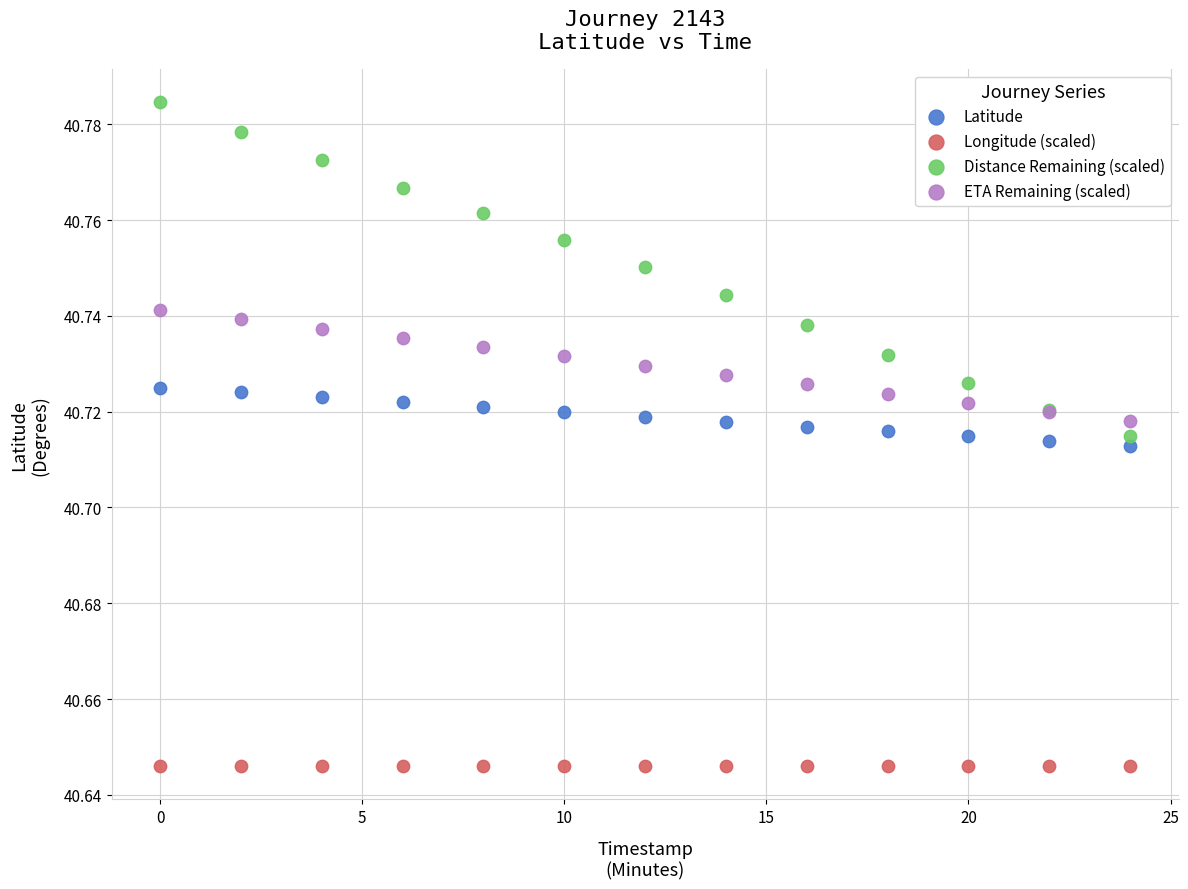

Which series contains the lowest Y value?

Longitude (scaled)